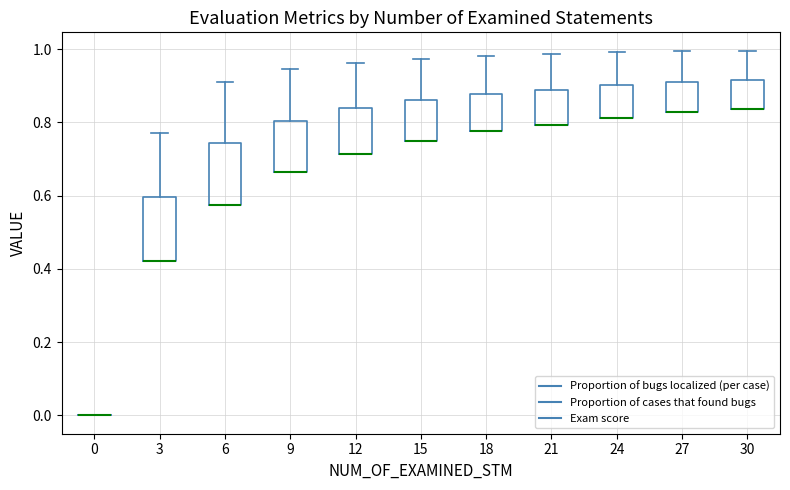

Where is the upper edge of the box at x = 27 on the y-axis? The values are not printed on the chart, so give them approximately, as read against the axis.

0.92